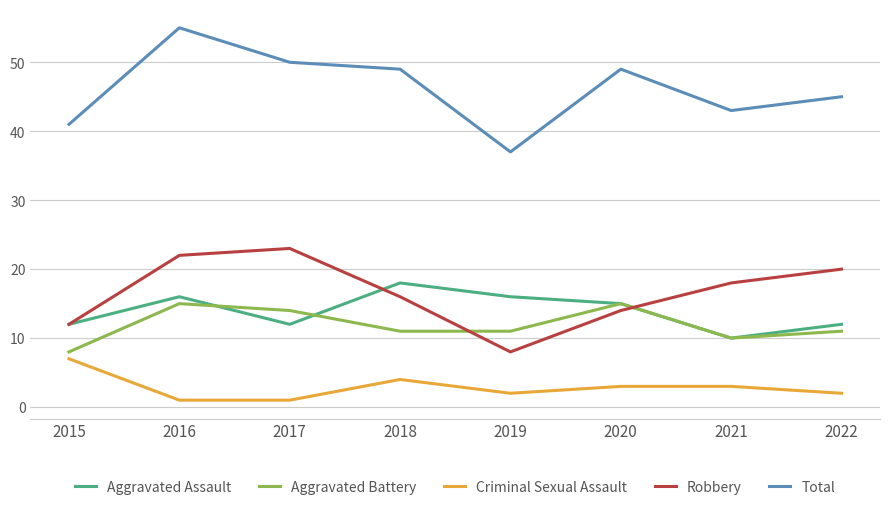

Which series has the largest range (max minus min)?

Total